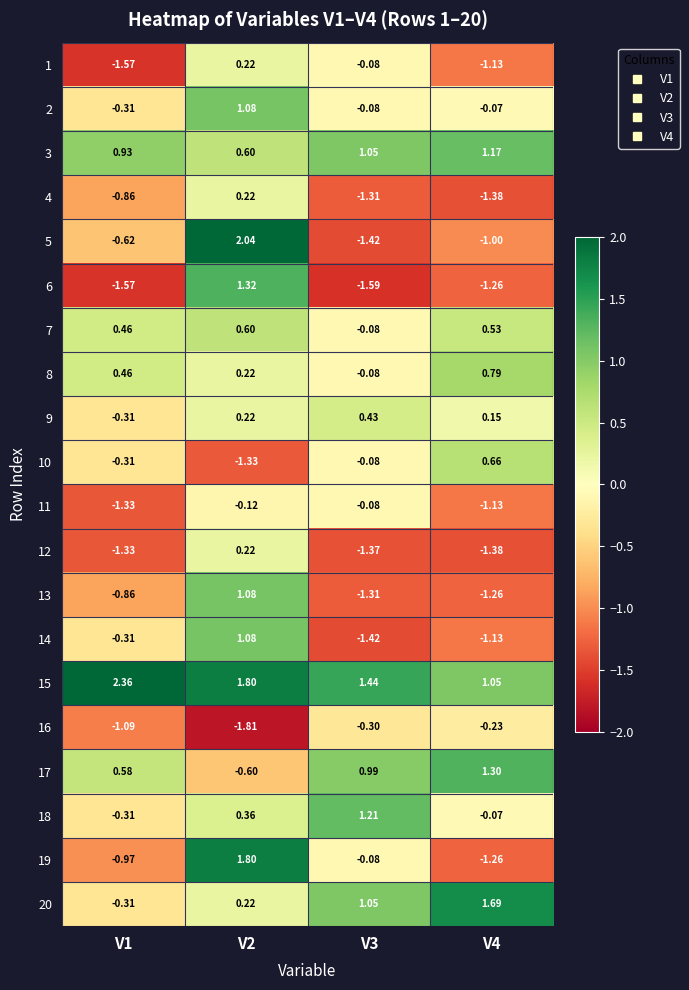

Is the value of 15 at V1 greater than the value of 1 at V2?

Yes